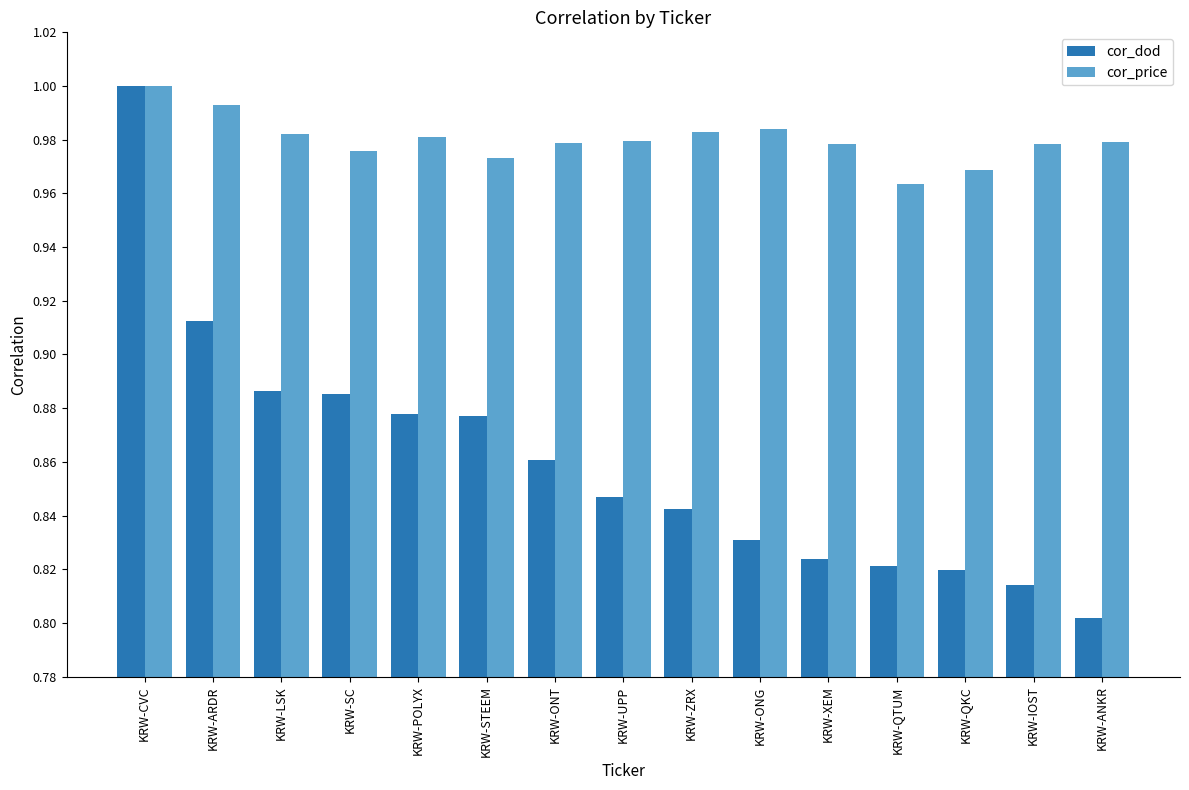

Rank the series by their average value, from lowest to highest.

cor_dod, cor_price